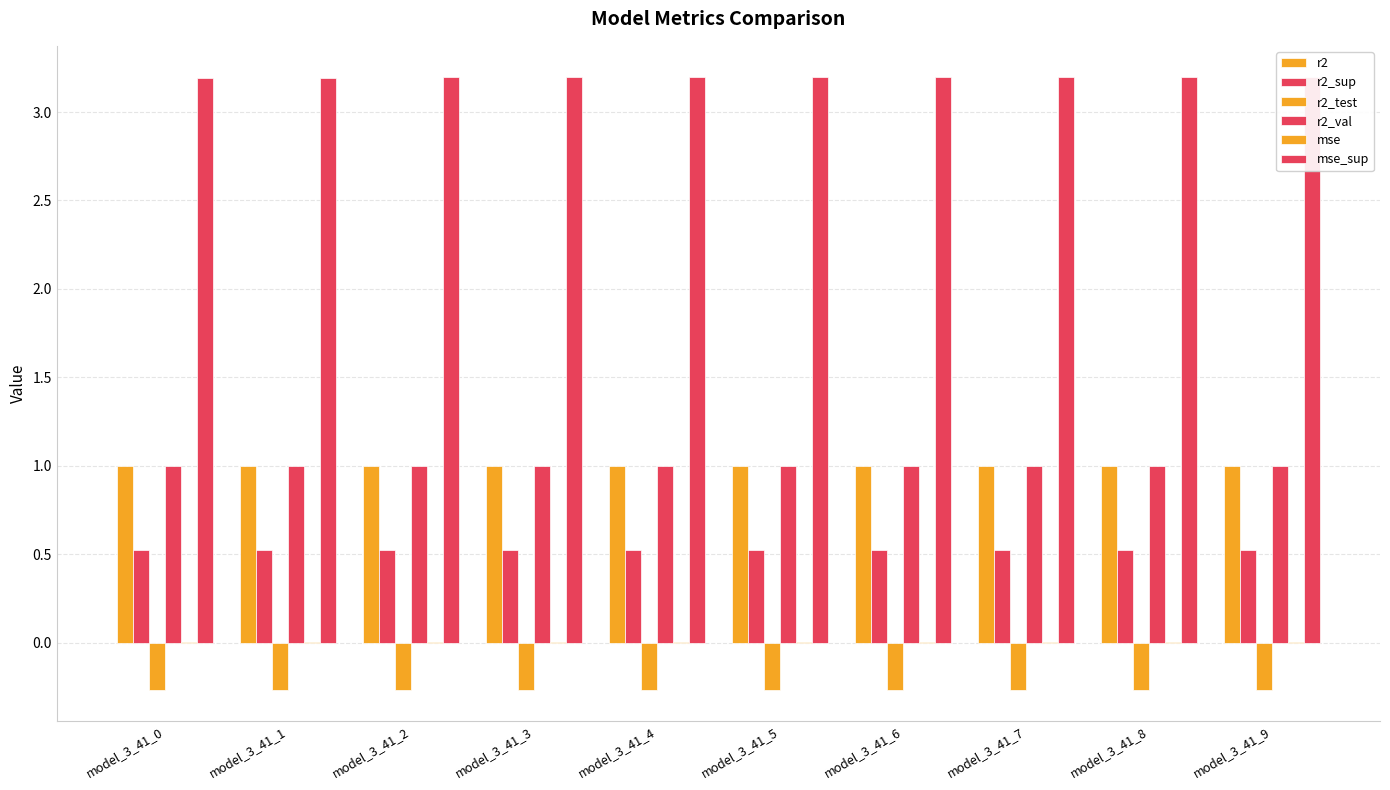

Is the value of r2_sup at model_3_41_0 greater than the value of mse at model_3_41_6?

Yes